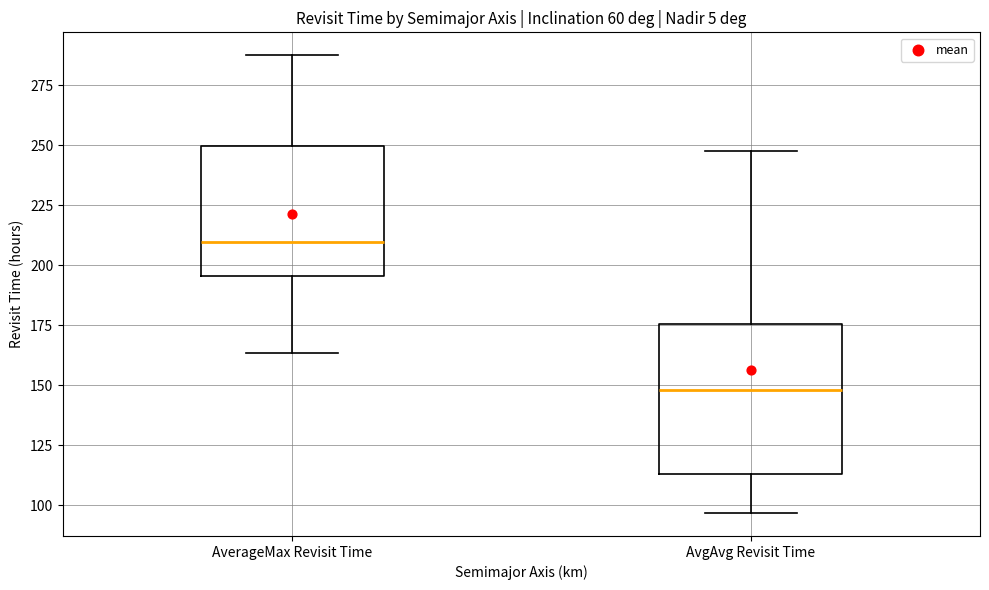

Reading left to right, read every box against the y-axis: the position of its median line, the range the box covers, and the ends of its whiskers. The values are not printed on the chart, so give them approximately, as read against the axis.

AverageMax Revisit Time: median 210, box 195 to 250, whiskers 165 to 285
AvgAvg Revisit Time: median 150, box 115 to 175, whiskers 95 to 250